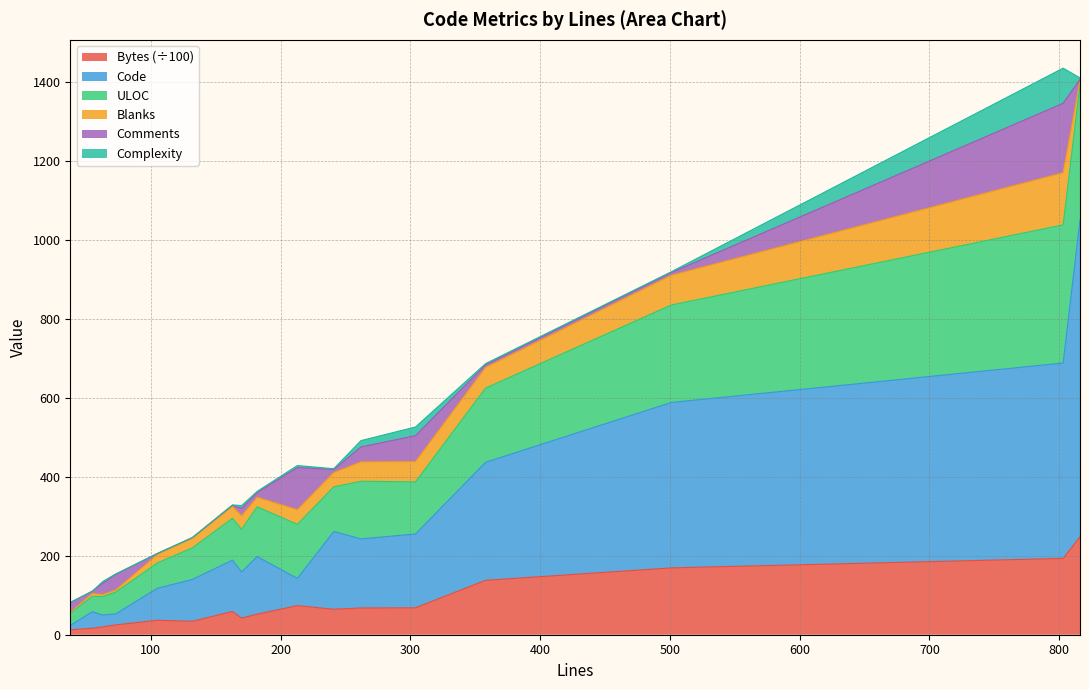

What is the highest value of the Bytes (÷100) series?

247.7